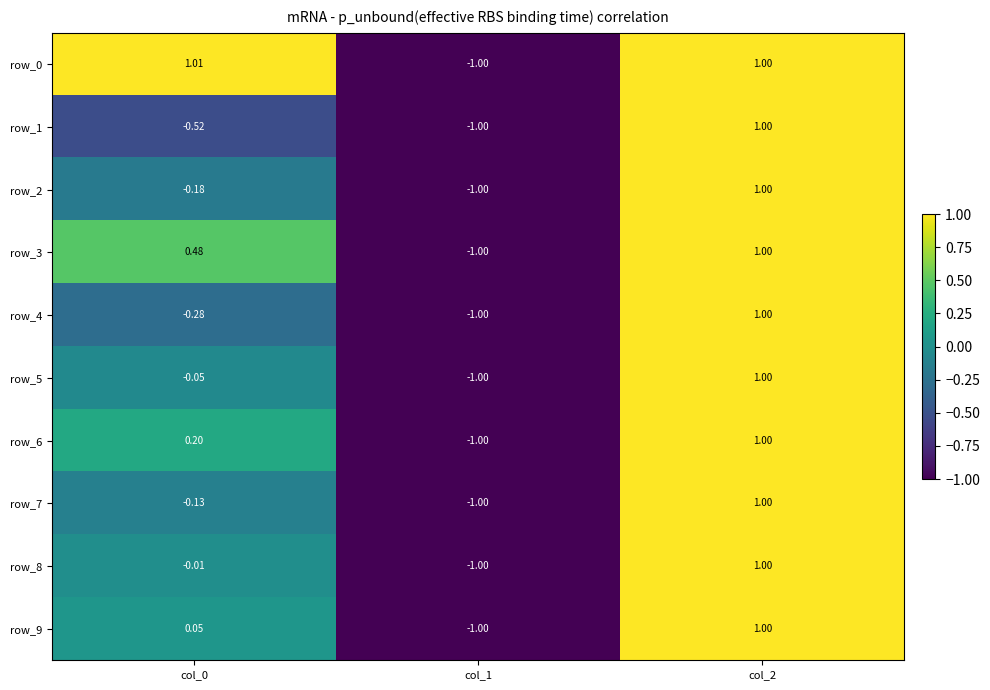

Is the value of row_6 at col_1 greater than the value of row_1 at col_0?

No